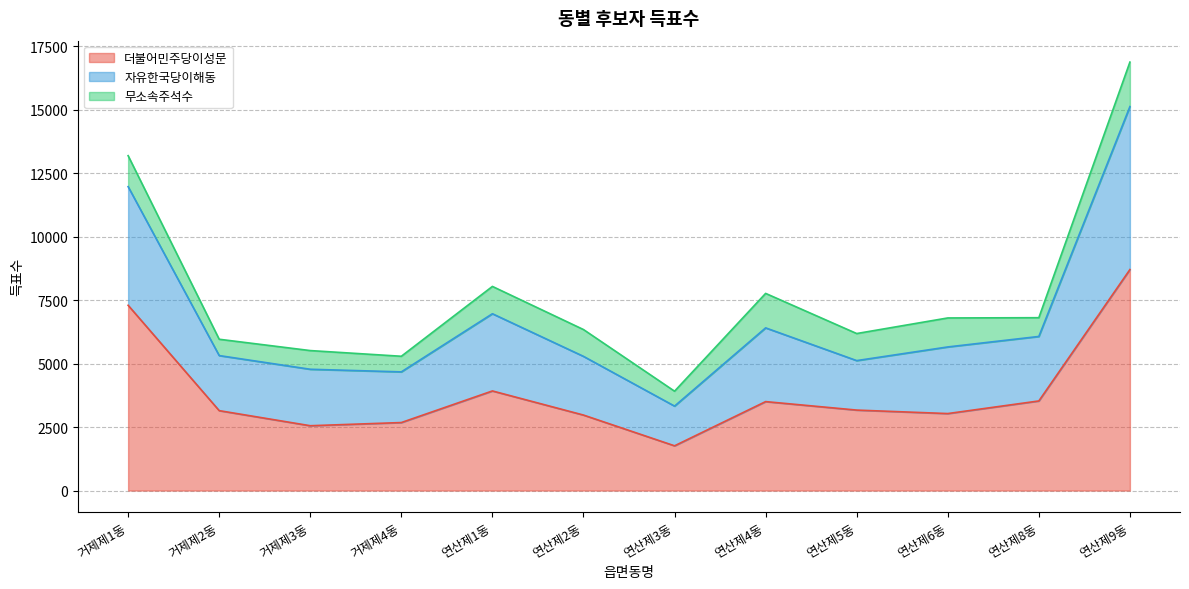

Where is 더불어민주당이성문 nearest to the value 5233?

연산제1동